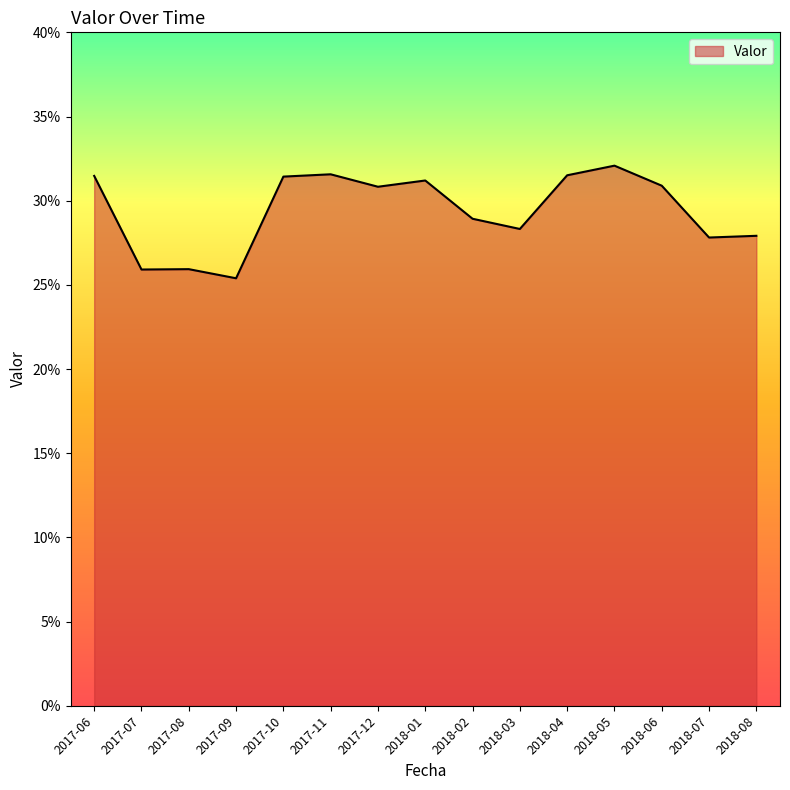

Count the values in the range 0 to 1.

15